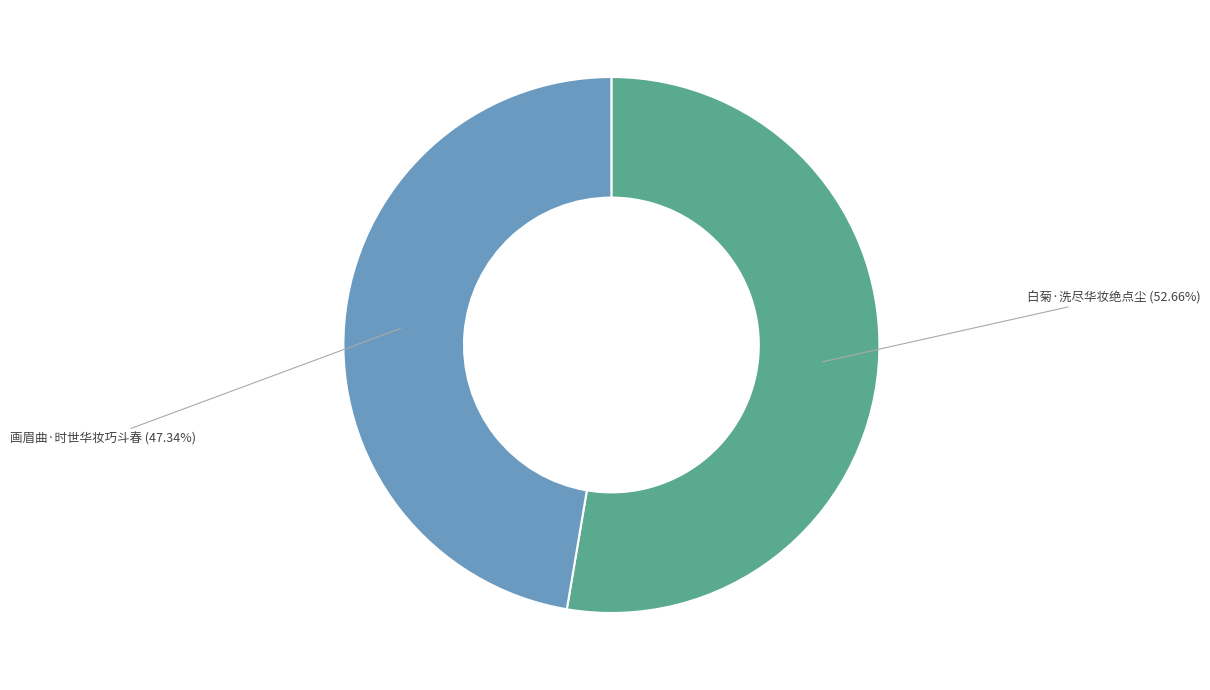

Count the number of slices in the pie.

2